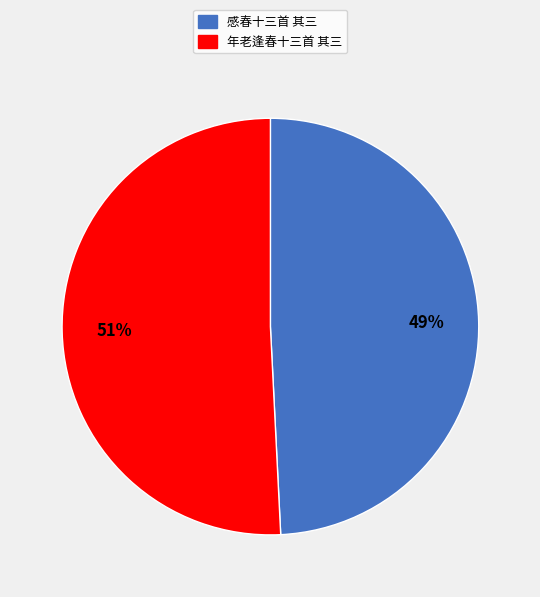

What percentage is the 感春十三首 其三 slice, to the nearest percent?

49%